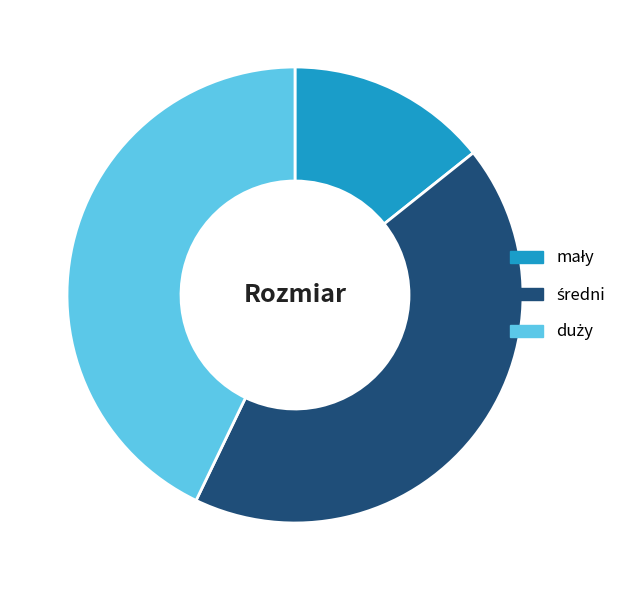

Is there any slice that represents more than half of the pie?

No